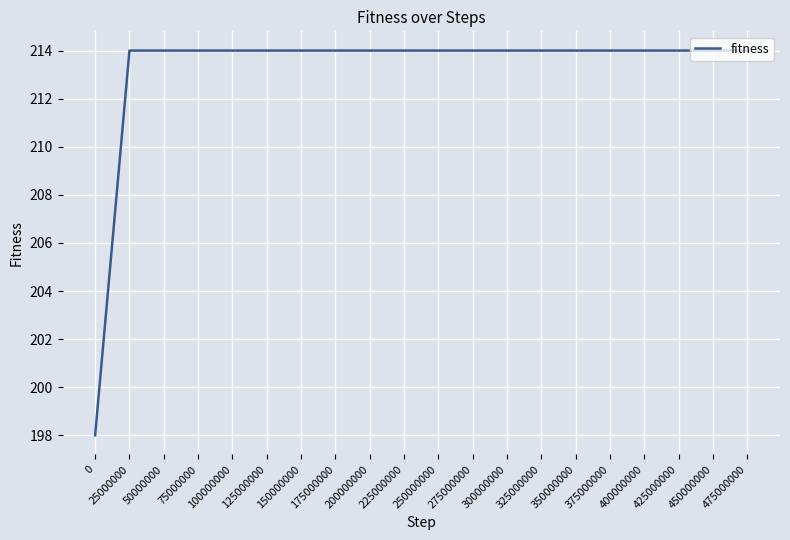

Reading left to right, list all the values displayed in this chart.

0=198	25000000=214	50000000=214	75000000=214	100000000=214	125000000=214	150000000=214	175000000=214	200000000=214	225000000=214	250000000=214	275000000=214	300000000=214	325000000=214	350000000=214	375000000=214	400000000=214	425000000=214	450000000=214	475000000=214